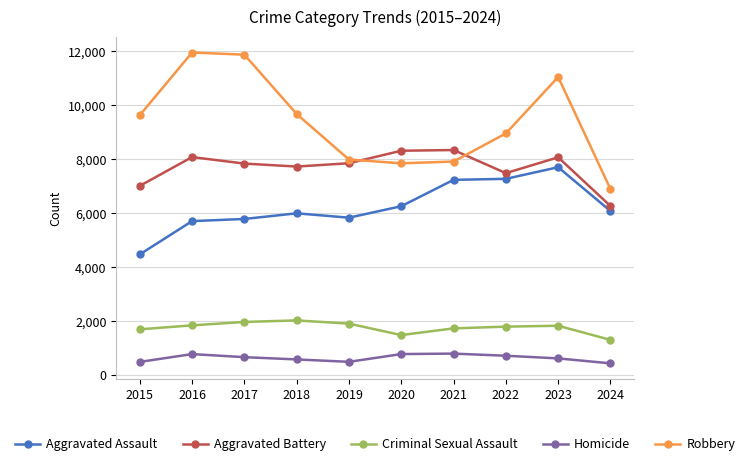

What are all the series names shown in the legend?

Aggravated Assault, Aggravated Battery, Criminal Sexual Assault, Homicide, Robbery